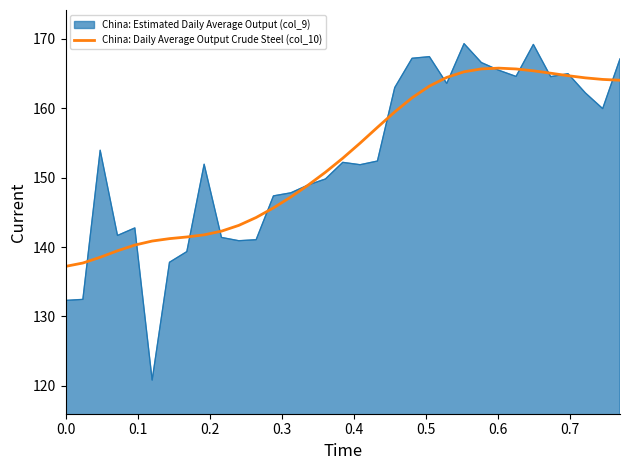

What is the smallest value displayed?

120.8